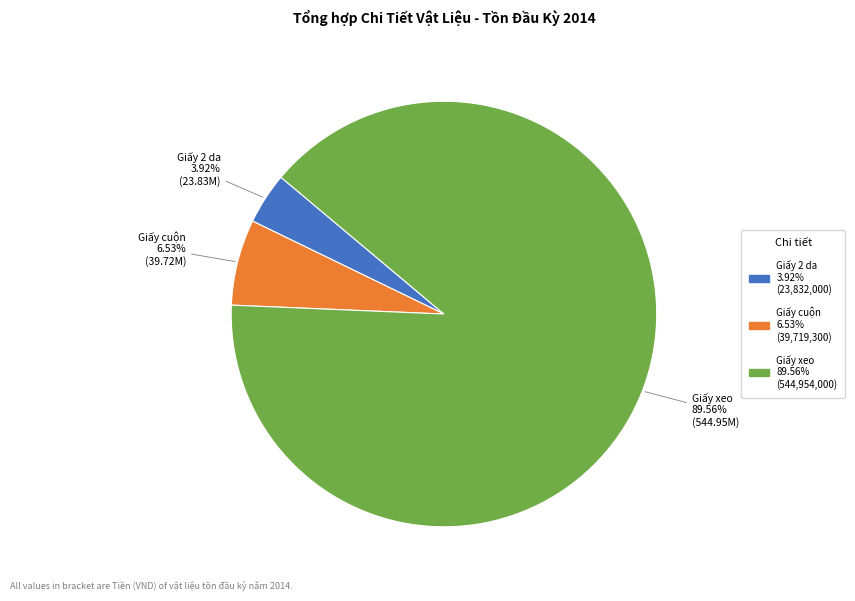

To the nearest percent, what is the difference between the Giấy cuộn and Giấy 2 da slice percentages?

3%